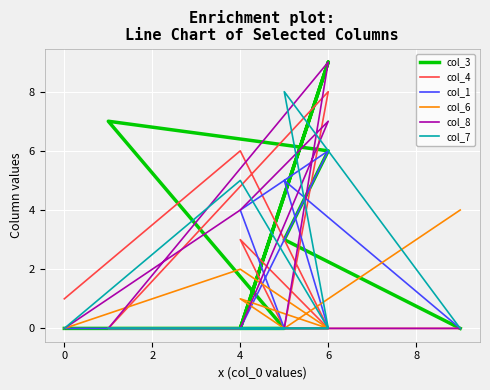

At which category is the sum across all series the highest?

6